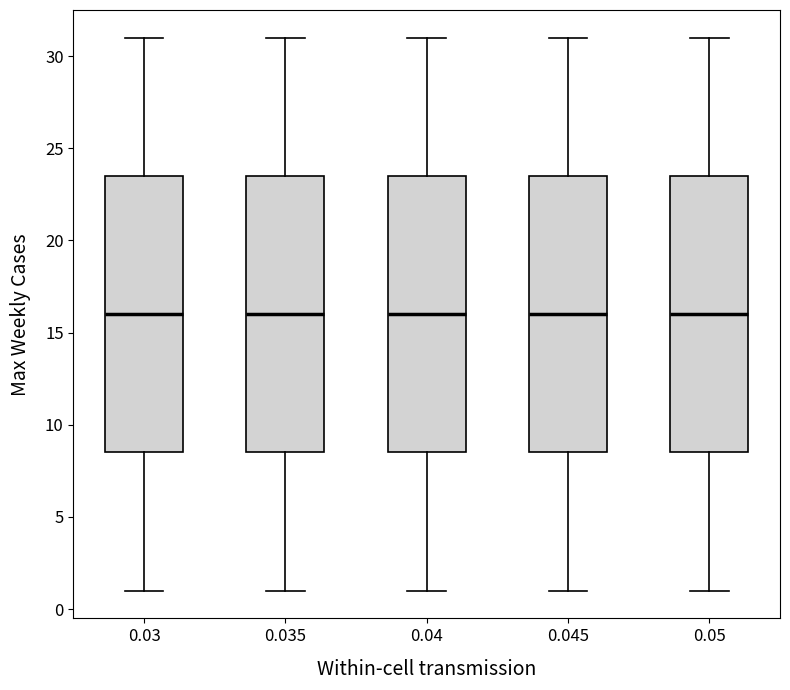

Reading left to right, transcribe this box plot: for each box, give where its median line is, the range the box spans, and where its two whiskers end, as read against the y-axis. The values are not printed on the chart, so give them approximately, as read against the axis.

0.03: median 16.0, box 8.5 to 23.5, whiskers 1.0 to 31.0
0.035: median 16.0, box 8.5 to 23.5, whiskers 1.0 to 31.0
0.04: median 16.0, box 8.5 to 23.5, whiskers 1.0 to 31.0
0.045: median 16.0, box 8.5 to 23.5, whiskers 1.0 to 31.0
0.05: median 16.0, box 8.5 to 23.5, whiskers 1.0 to 31.0